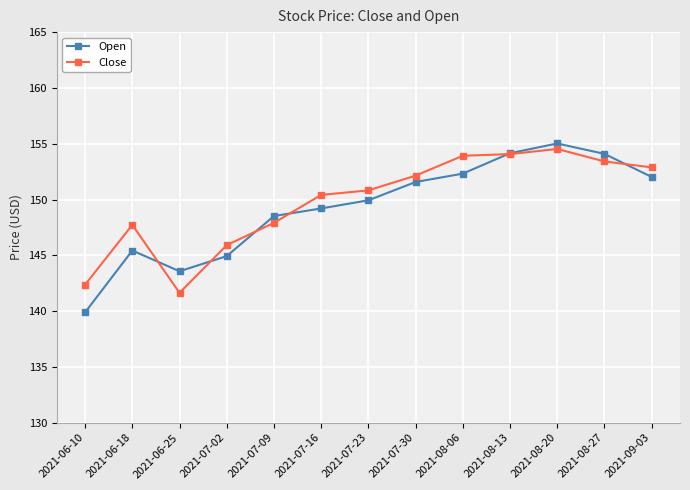

At which category does Open reach its first local peak?

2021-06-18